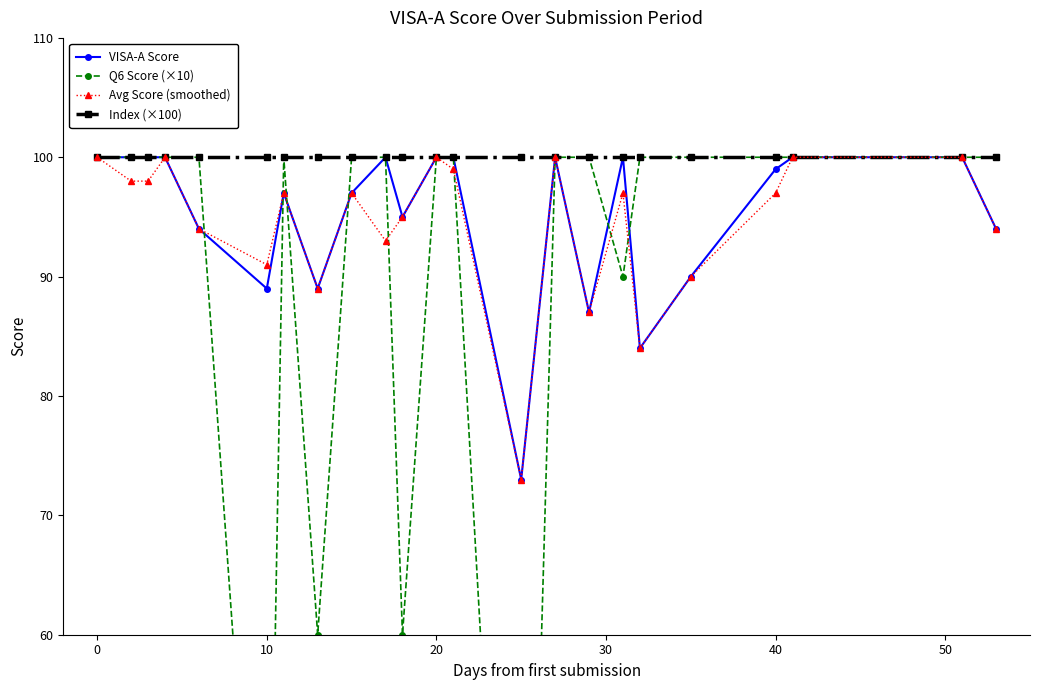

What is the lowest value of the VISA-A Score series?

73